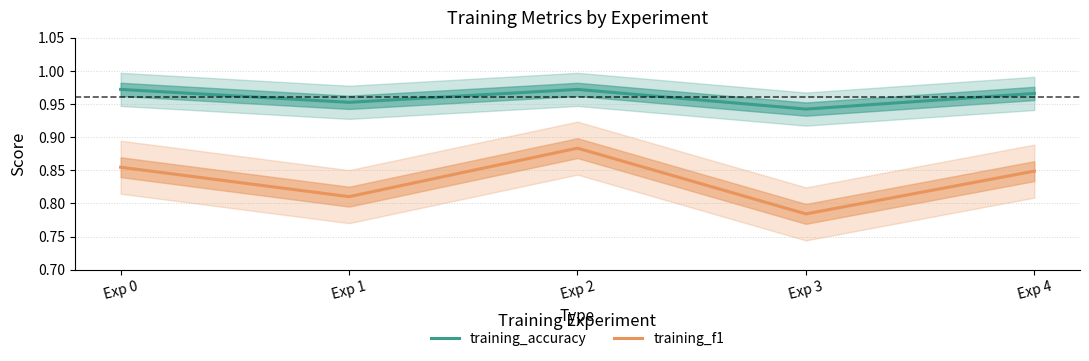

List the series in order of their overall mean, highest first.

training_accuracy, training_f1